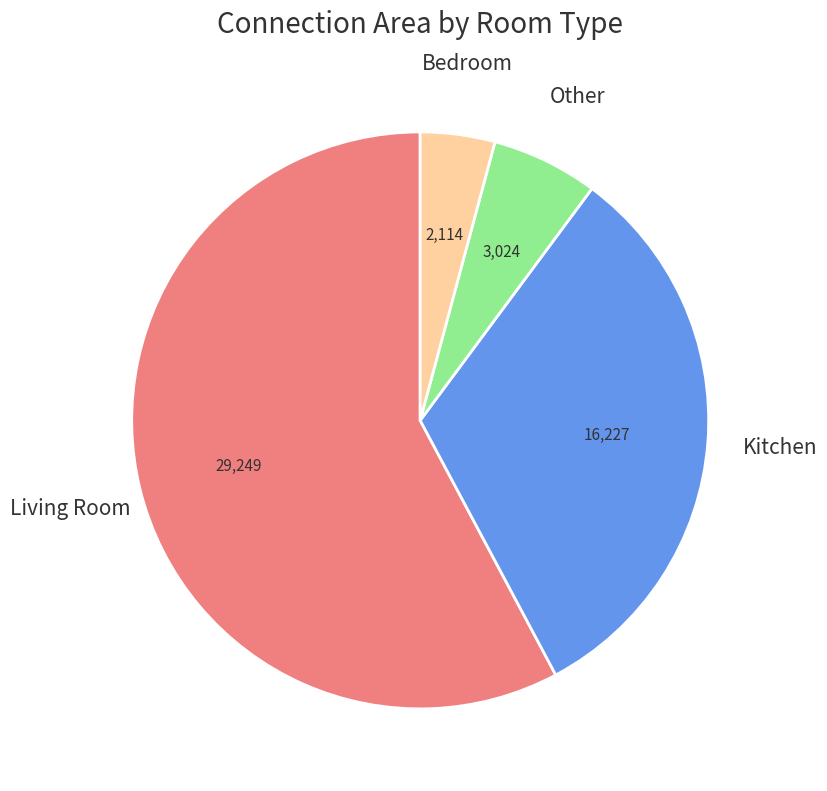

Is there a majority slice in this chart?

Yes